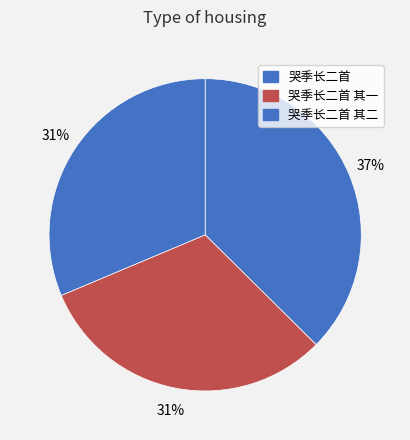

Rank the categories by value from lowest to highest.

哭季长二首 其一, 哭季长二首 其二, 哭季长二首